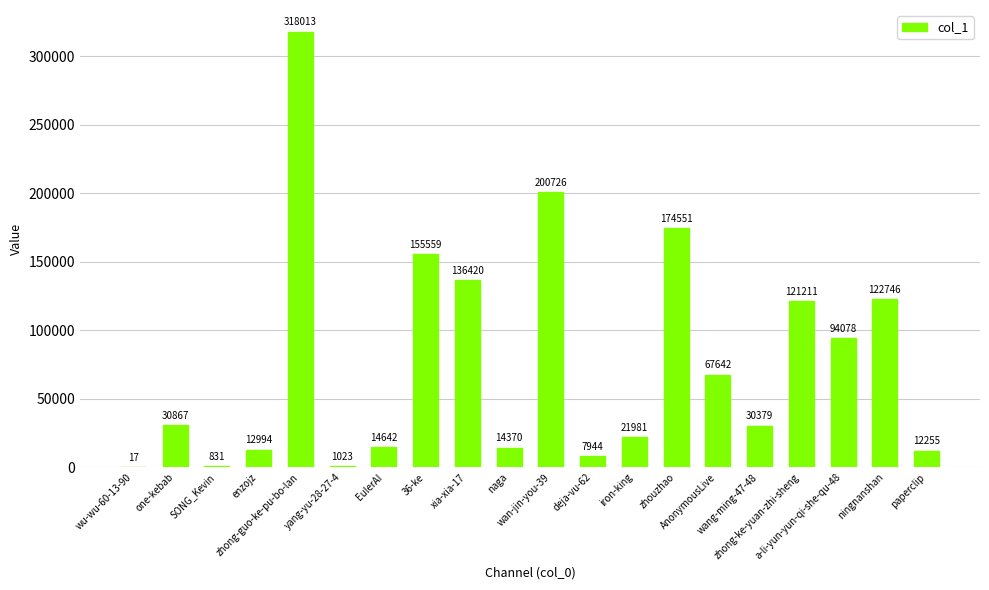

Reading left to right, transcribe all the data shown in this chart.

17	30867	831	12994	318013	1023	14642	155559	136420	14370	200726	7944	21981	174551	67642	30379	121211	94078	122746	12255